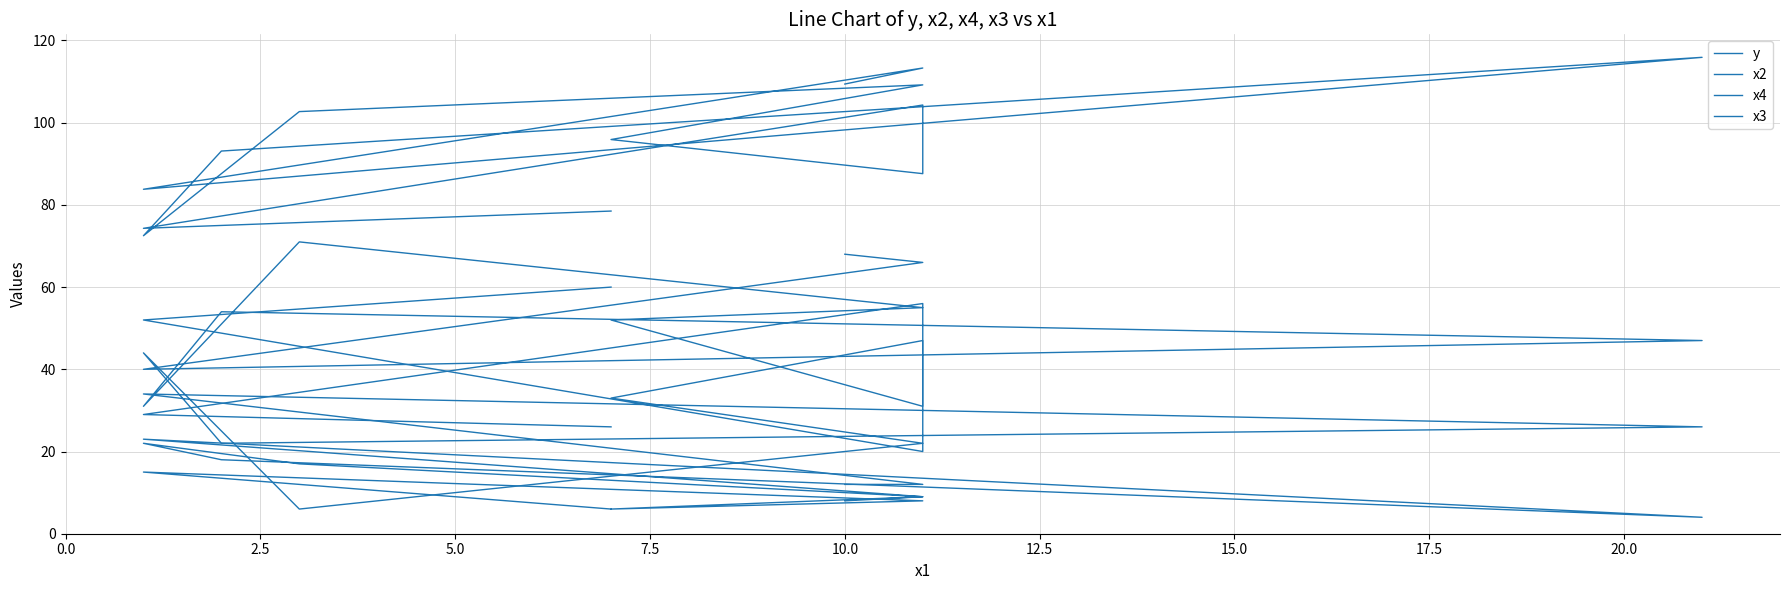

At which label is y closest to 94?

20.0